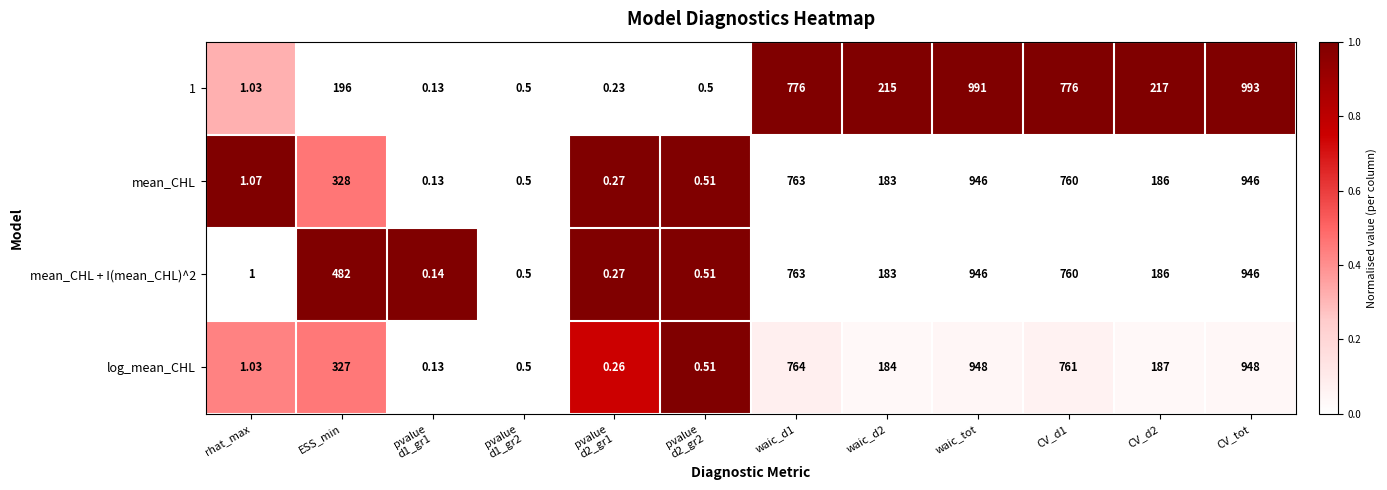

Which category has the highest value across all series?

CV_tot